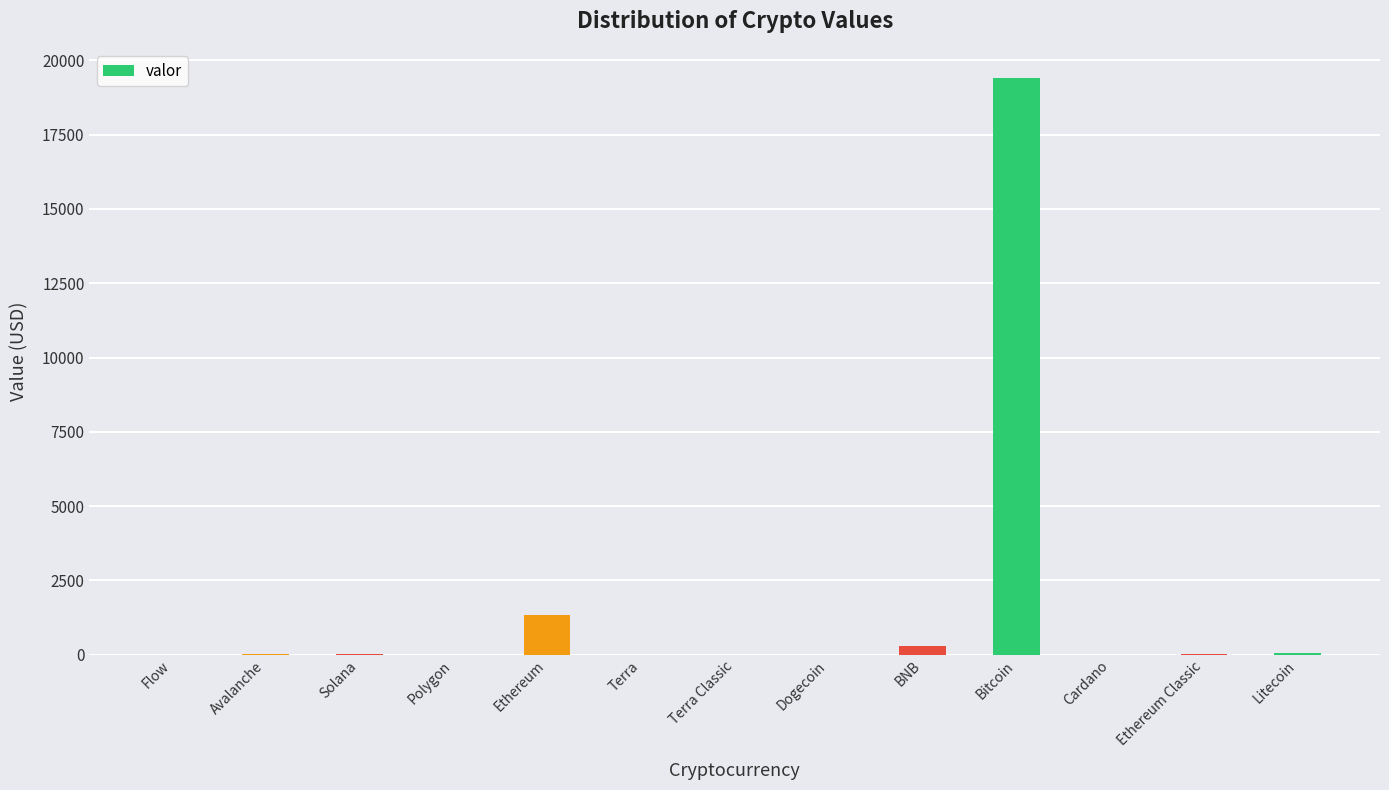

At which category does the chart reach its peak across all series?

Bitcoin